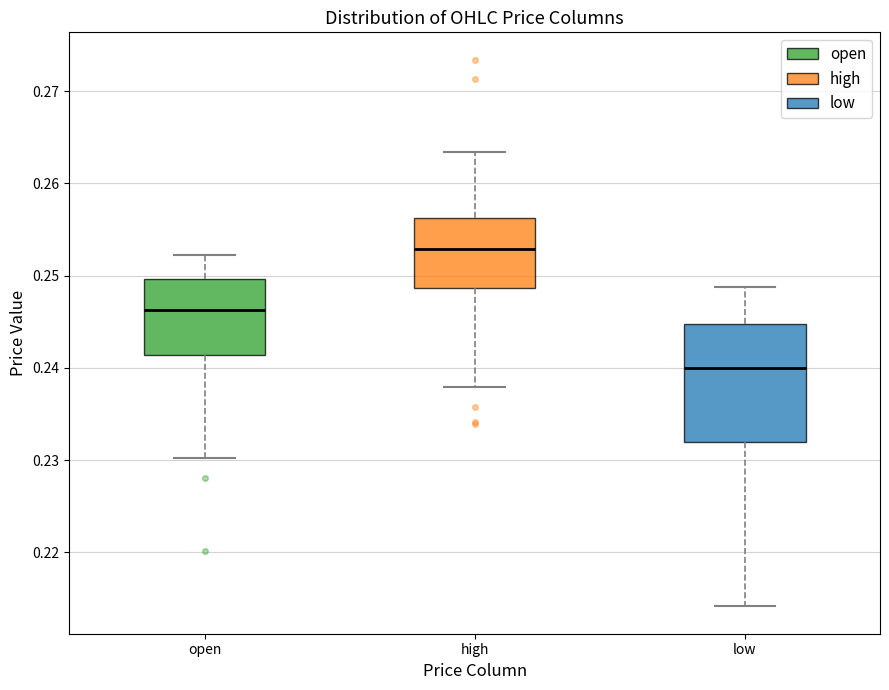

Reading left to right, read every box against the y-axis: the position of its median line, the range the box covers, and the ends of its whiskers. The values are not printed on the chart, so give them approximately, as read against the axis.

open: median 0.246, box 0.241 to 0.250, whiskers 0.230 to 0.252
high: median 0.253, box 0.249 to 0.256, whiskers 0.238 to 0.263
low: median 0.240, box 0.232 to 0.245, whiskers 0.214 to 0.249